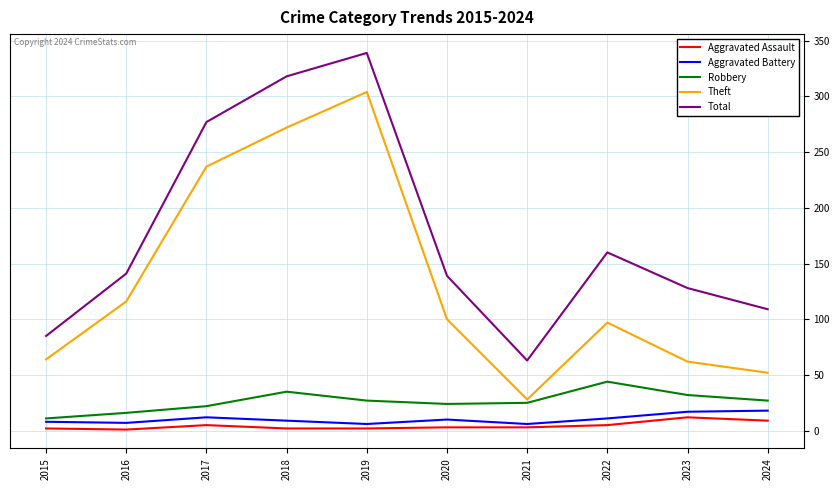

What is the maximum value for Aggravated Battery?

18